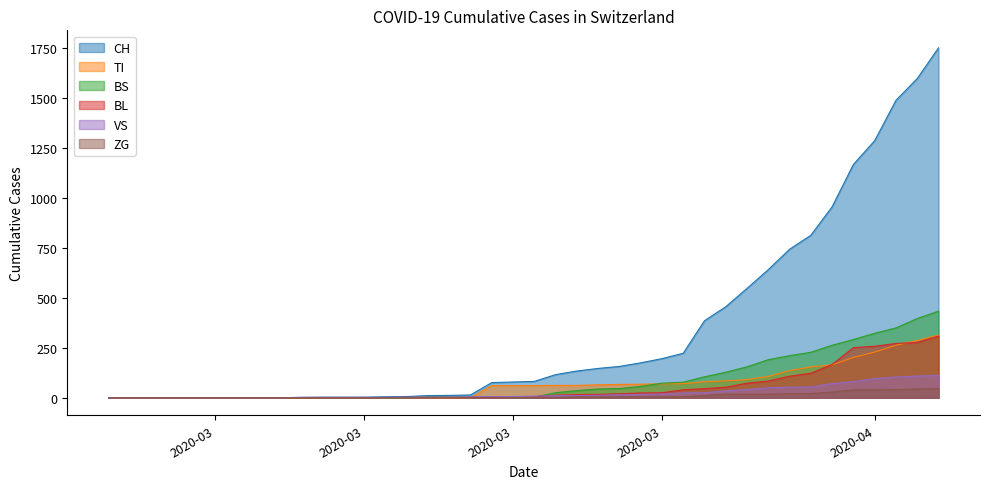

True or false: CH and BS cross at least once.

False